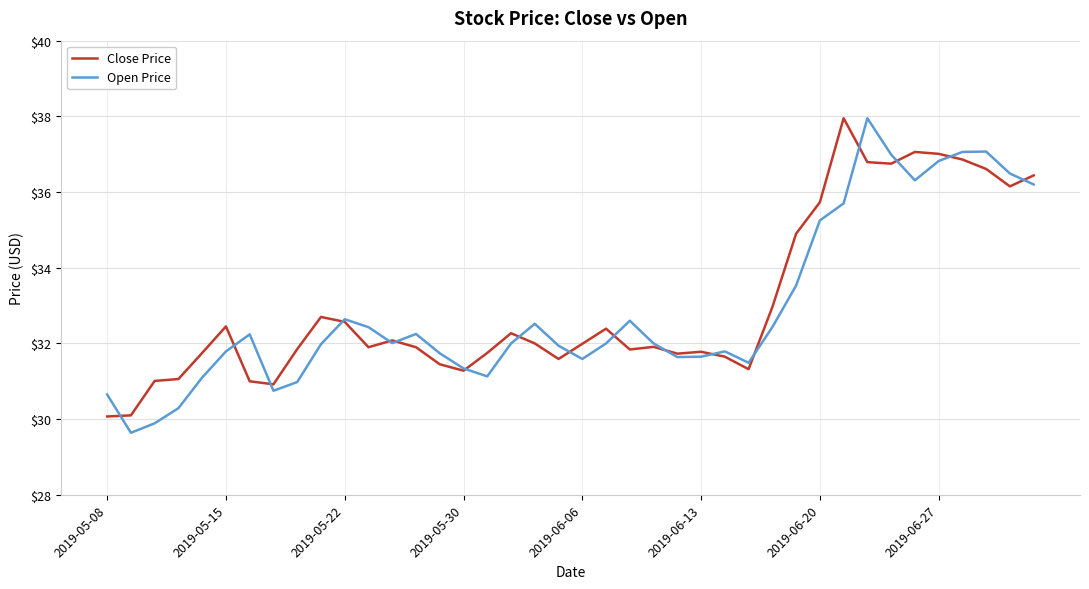

What is the highest value of the Close Price series?

38.0